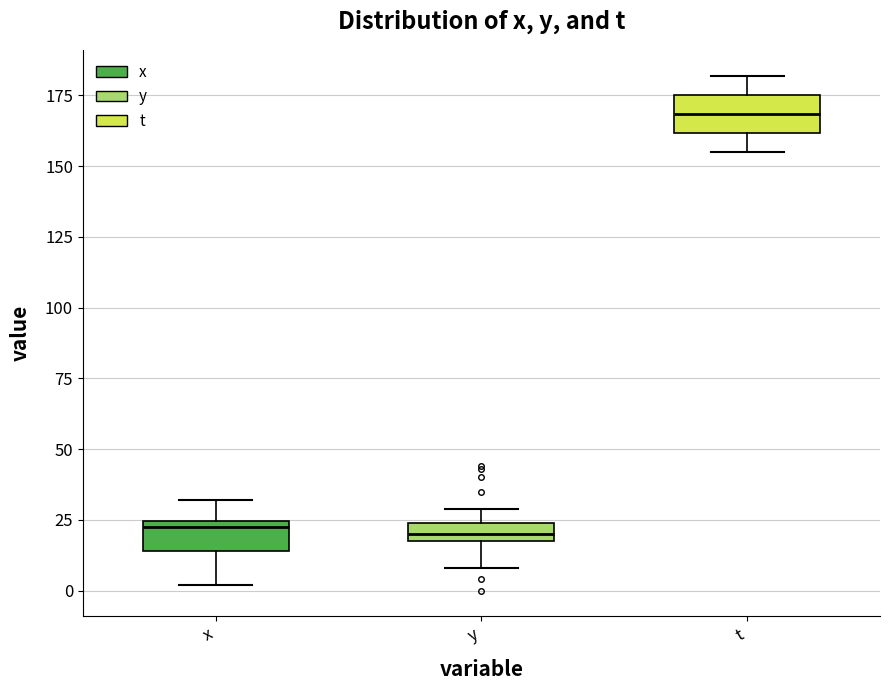

Where does the lower whisker of the box for t end on the y-axis? The values are not printed on the chart, so give them approximately, as read against the axis.

155